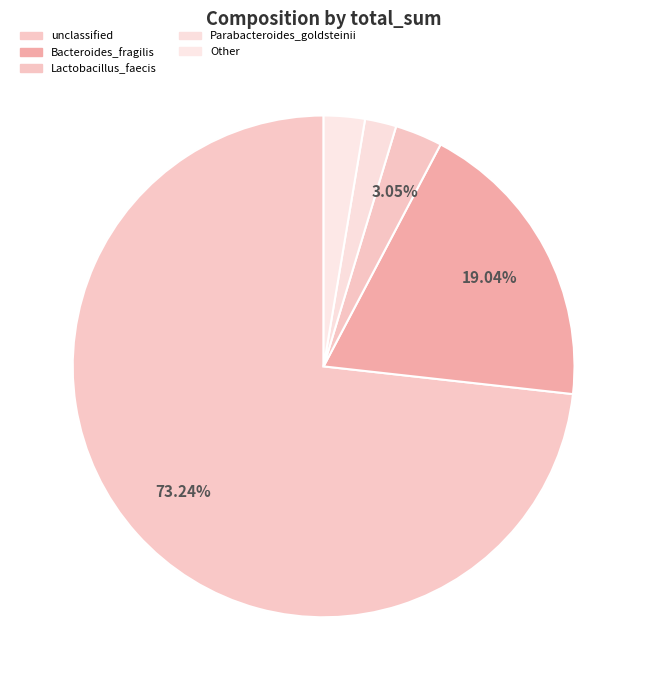

Count the number of slices in the pie.

5